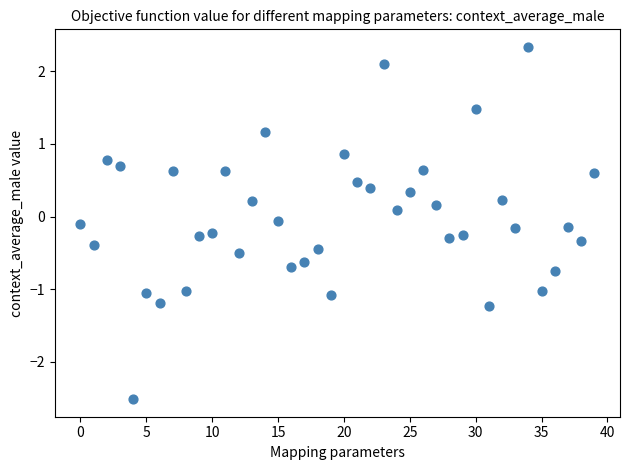

What is the range of Y values (max minus min)?

4.9